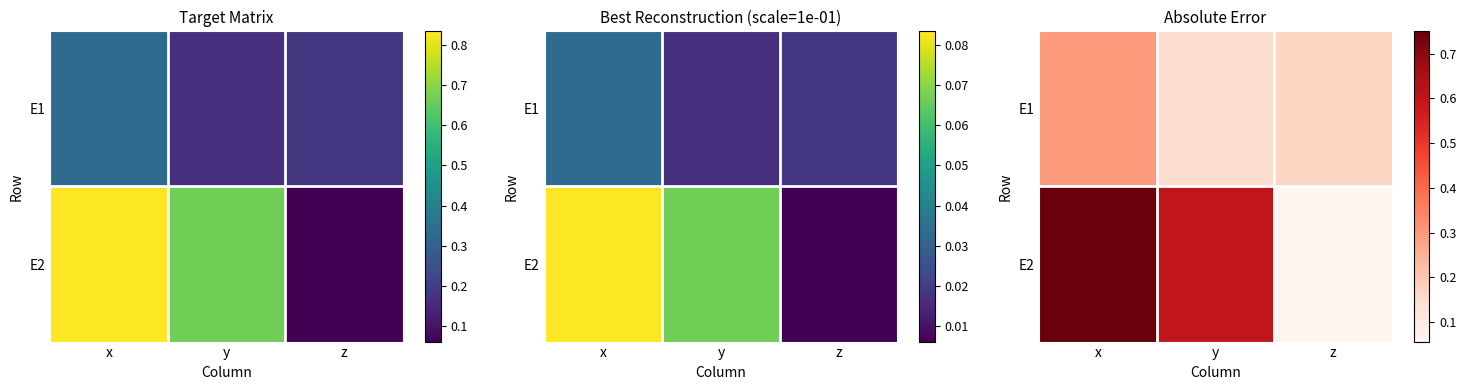

At x, list the series in order from smallest to largest.

E1, E2